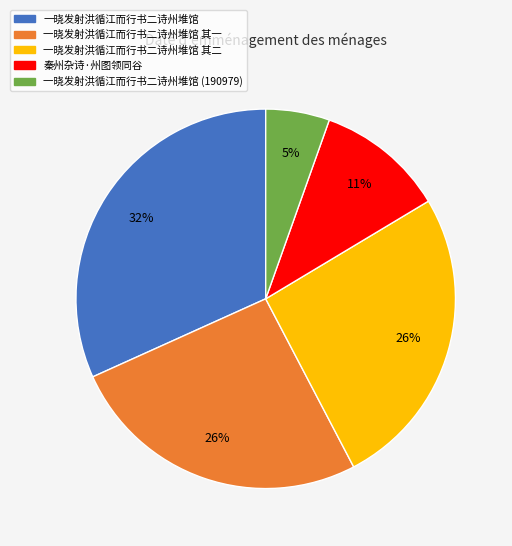

Does any single category account for the majority?

No